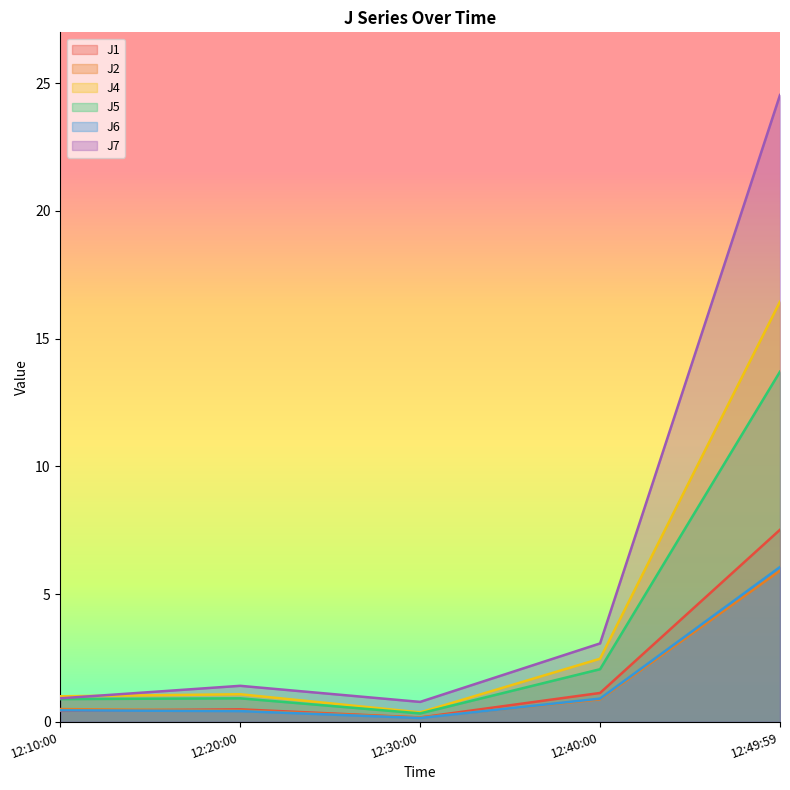

What is the average value of the J6 series?

1.6